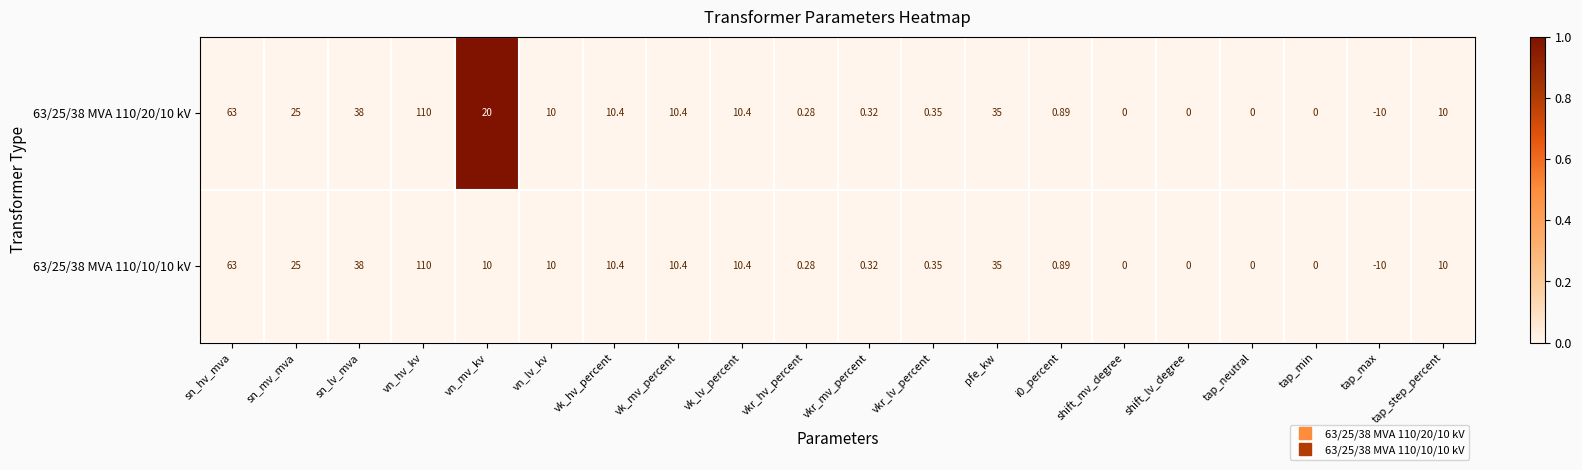

At which label is 63/25/38 MVA 110/20/10 kV closest to 50?

sn_lv_mva